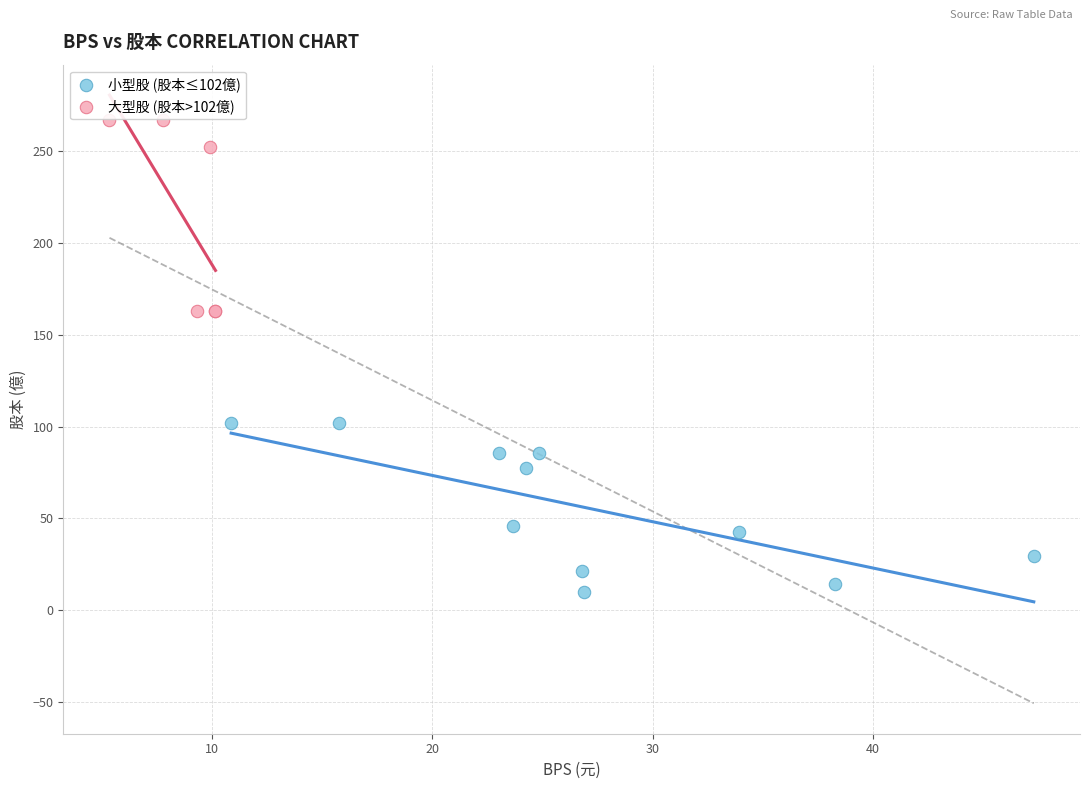

Which series contains the lowest Y value?

小型股 (股本≤102億)